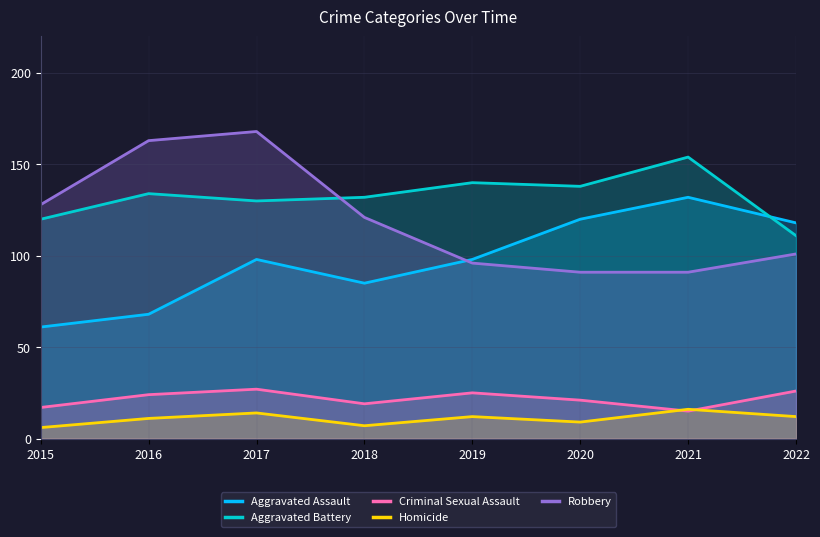

Rank the series at 2022 from lowest to highest value.

Homicide, Criminal Sexual Assault, Robbery, Aggravated Battery, Aggravated Assault